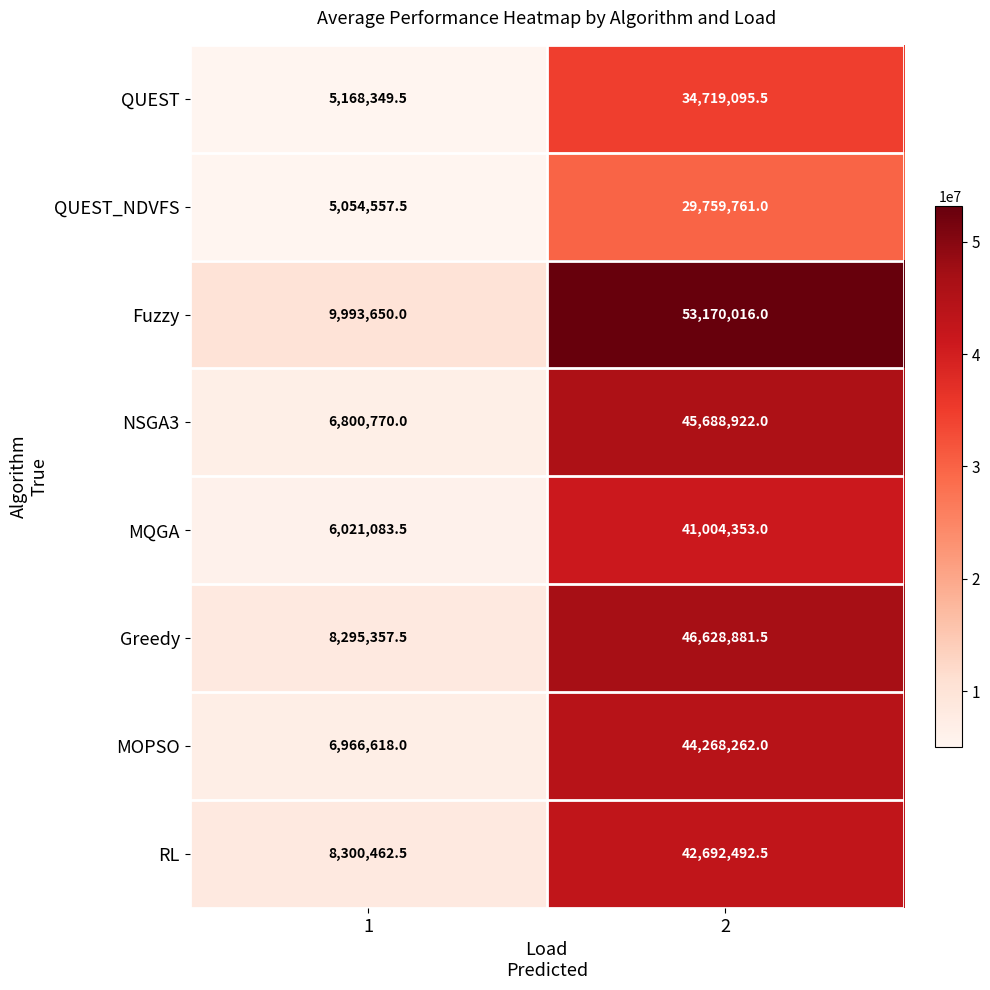

What is the maximum value for QUEST?

34719095.5